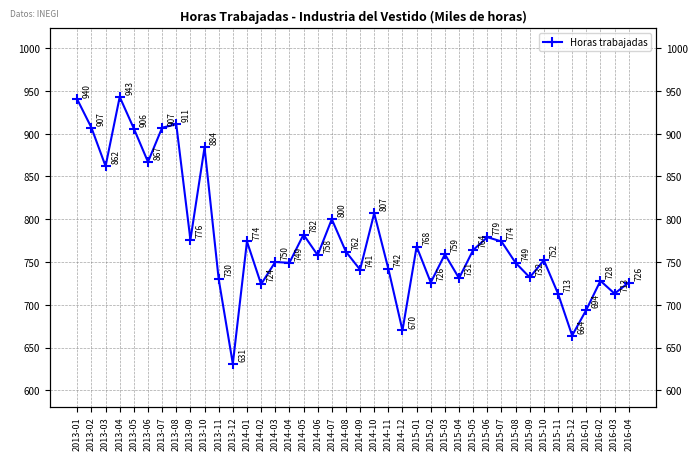

What is the value of the 30th point from the left?

779